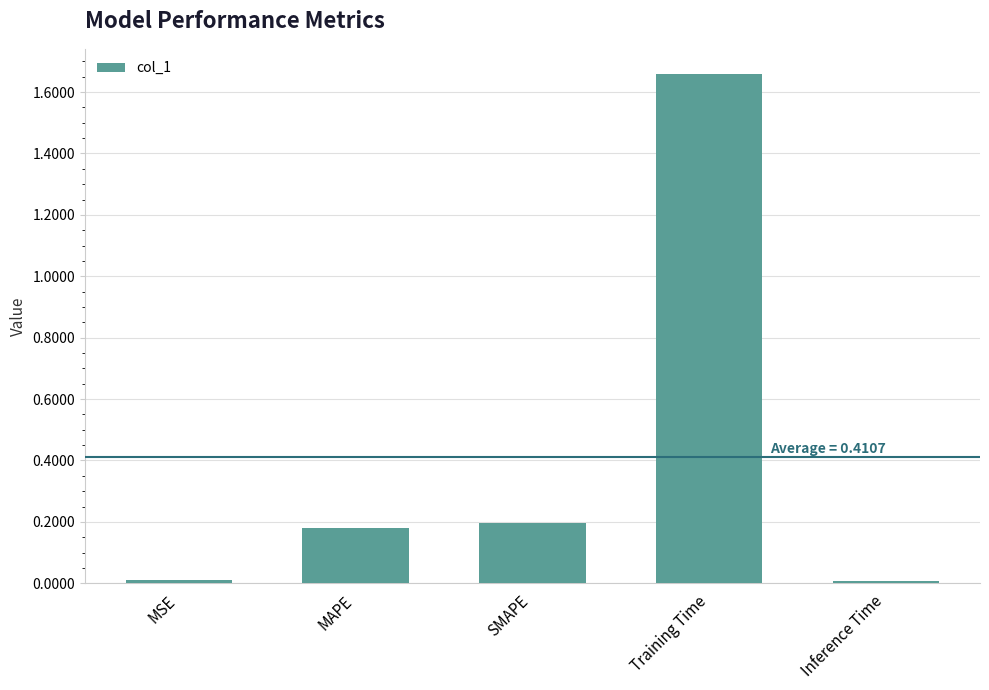

True or false: the data shows 0.0 at Inference Time.

True